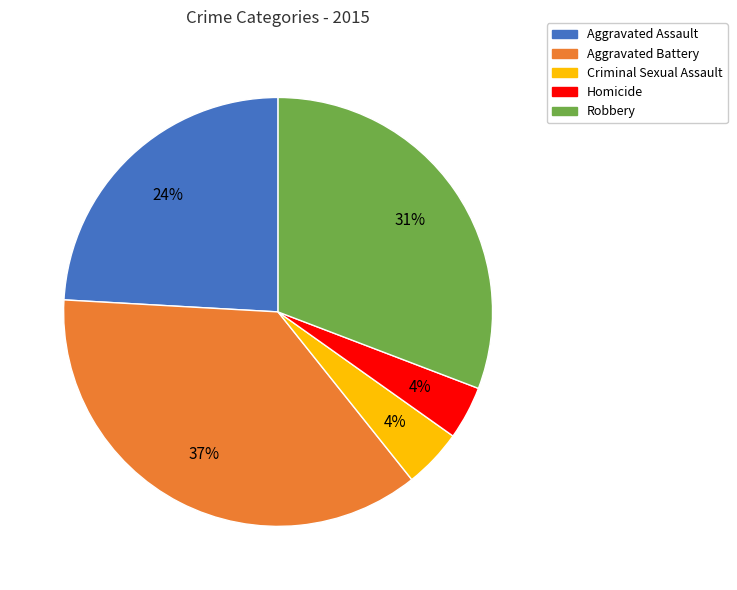

Do Aggravated Battery and Homicide together represent more than half of the pie?

No